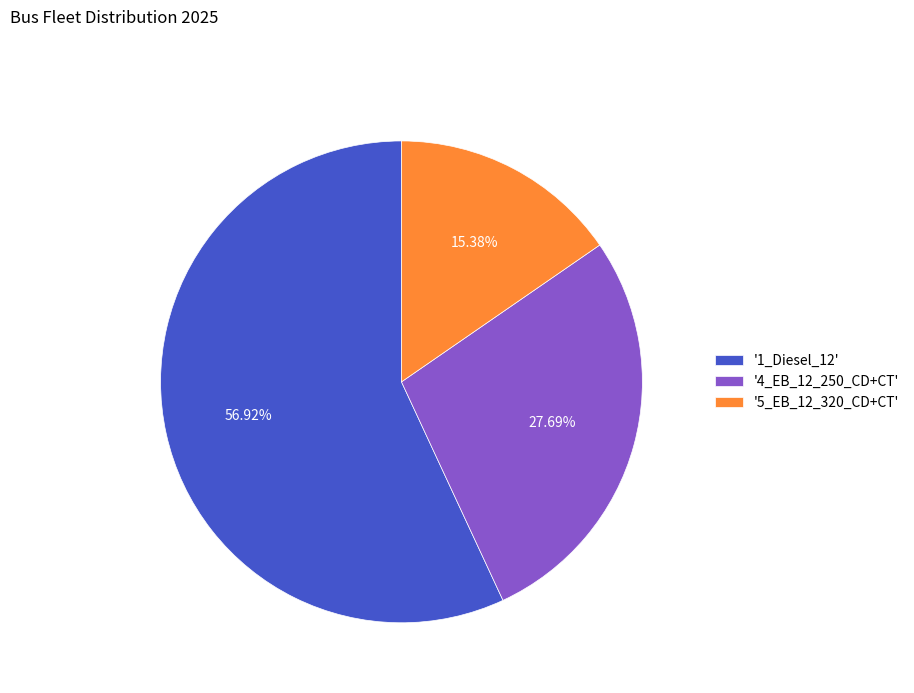

Which slice represents more than half of the pie?

'1_Diesel_12'